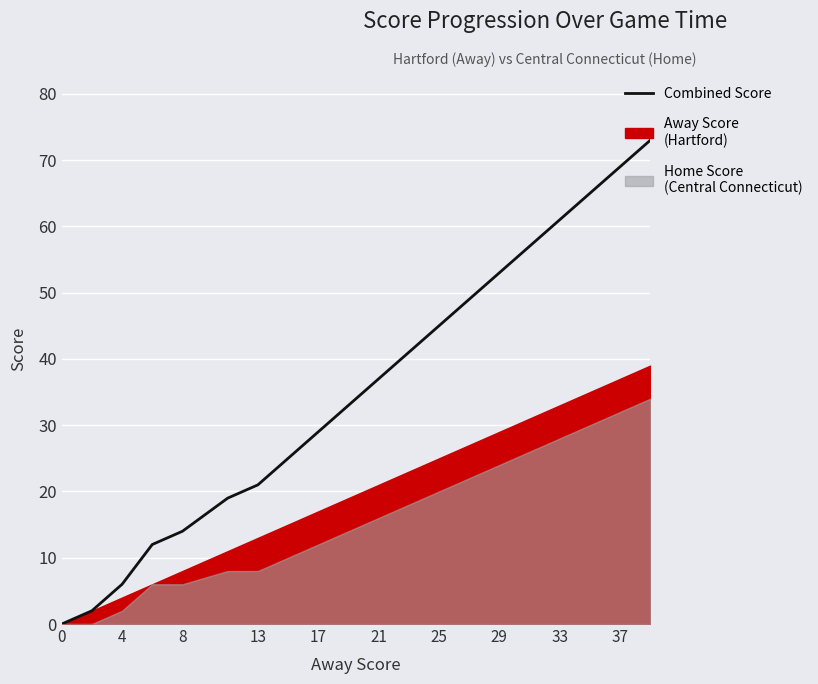

What is the difference between the maximum and minimum values?

73